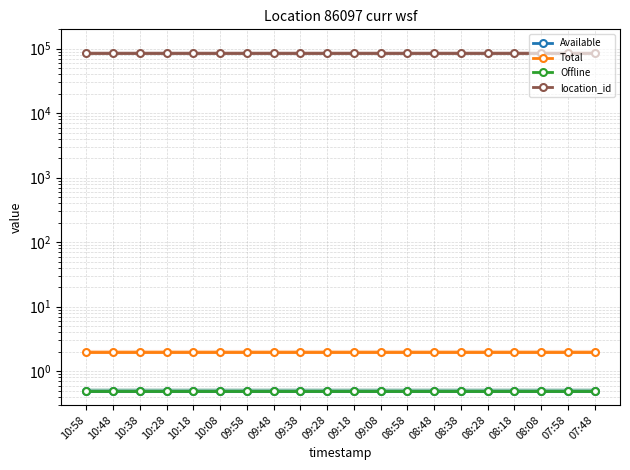

Reading right to left, list all the values displayed in this chart.

Available: 07:48=0.5	07:58=0.5	08:08=0.5	08:18=0.5	08:28=0.5	08:38=0.5	08:48=0.5	08:58=0.5	09:08=0.5	09:18=0.5	09:28=0.5	09:38=0.5	09:48=0.5	09:58=0.5	10:08=0.5	10:18=0.5	10:28=0.5	10:38=0.5	10:48=0.5	10:58=0.5
Total: 07:48=2.0	07:58=2.0	08:08=2.0	08:18=2.0	08:28=2.0	08:38=2.0	08:48=2.0	08:58=2.0	09:08=2.0	09:18=2.0	09:28=2.0	09:38=2.0	09:48=2.0	09:58=2.0	10:08=2.0	10:18=2.0	10:28=2.0	10:38=2.0	10:48=2.0	10:58=2.0
Offline: 07:48=0.5	07:58=0.5	08:08=0.5	08:18=0.5	08:28=0.5	08:38=0.5	08:48=0.5	08:58=0.5	09:08=0.5	09:18=0.5	09:28=0.5	09:38=0.5	09:48=0.5	09:58=0.5	10:08=0.5	10:18=0.5	10:28=0.5	10:38=0.5	10:48=0.5	10:58=0.5
location_id: 07:48=86097.0	07:58=86097.0	08:08=86097.0	08:18=86097.0	08:28=86097.0	08:38=86097.0	08:48=86097.0	08:58=86097.0	09:08=86097.0	09:18=86097.0	09:28=86097.0	09:38=86097.0	09:48=86097.0	09:58=86097.0	10:08=86097.0	10:18=86097.0	10:28=86097.0	10:38=86097.0	10:48=86097.0	10:58=86097.0